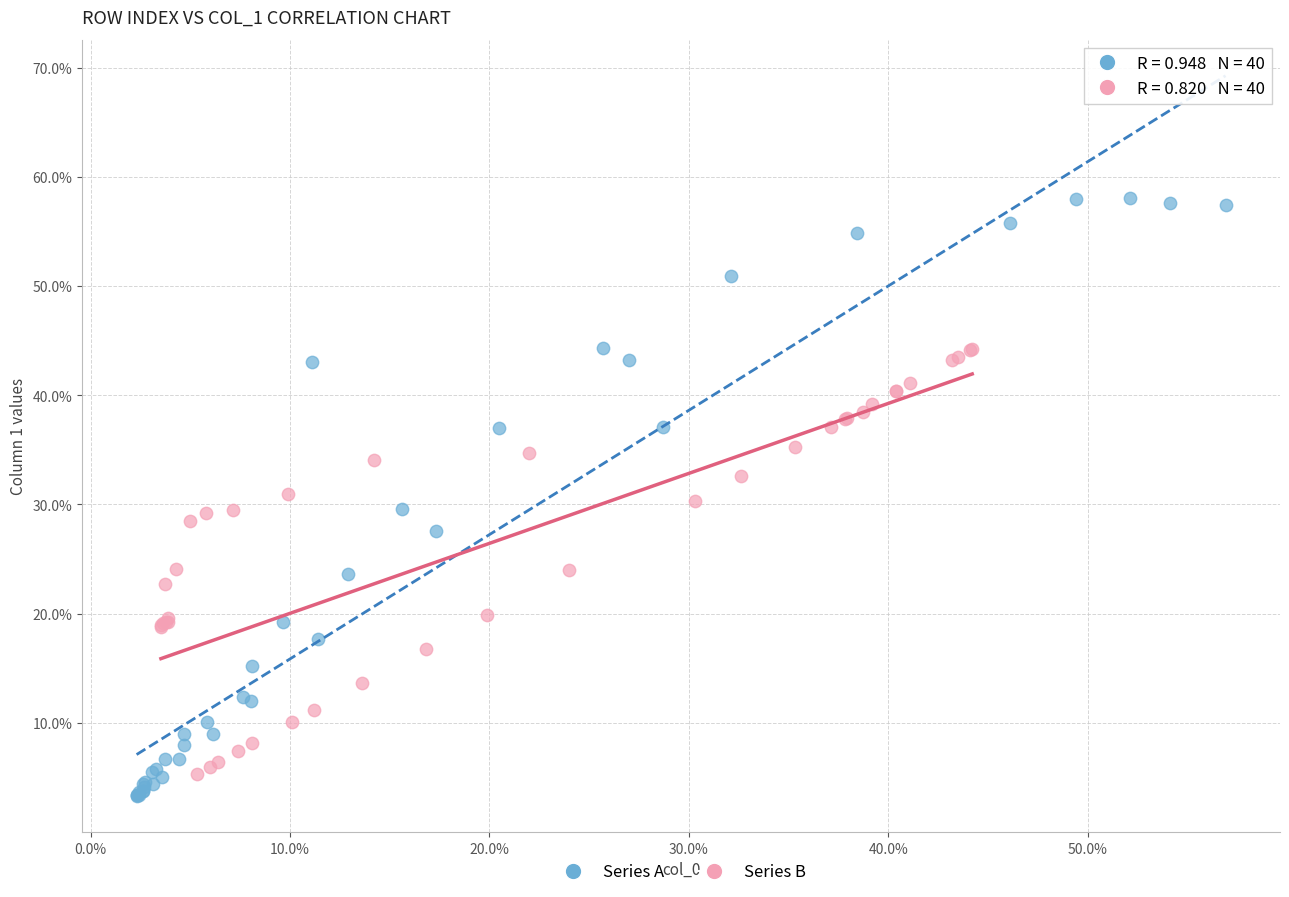

Which series has the largest Y range (max minus min)?

Series A